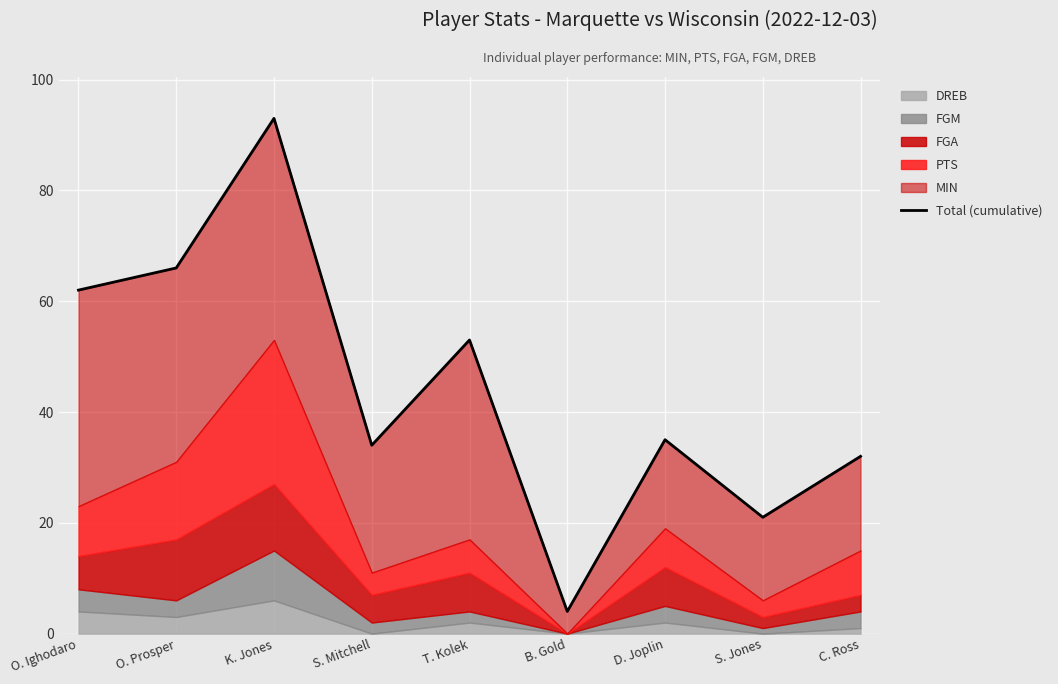

What is the average value?

44